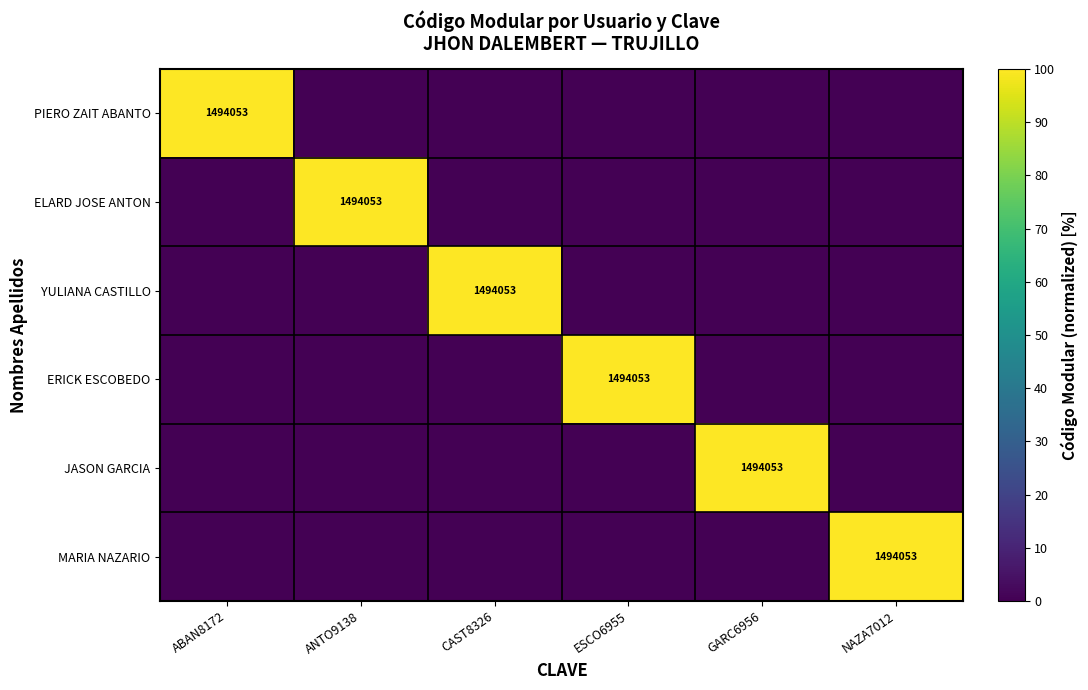

The ELARD JOSE ANTON series shows 0 at ABAN8172. True or false?

True